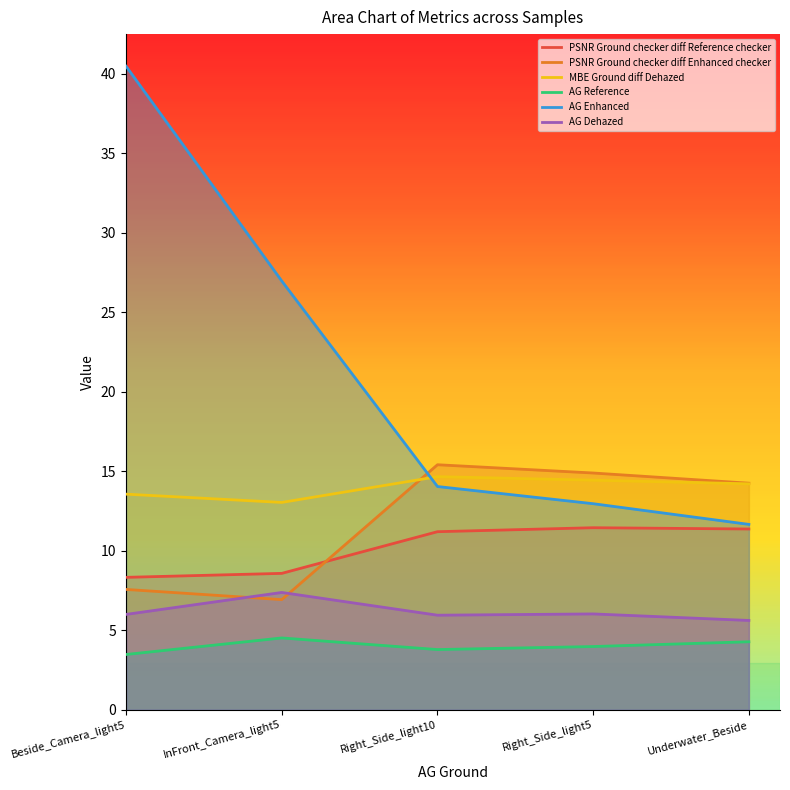

Rank the categories by PSNR Ground checker diff Enhanced checker value from lowest to highest.

InFront_Camera_light5, Beside_Camera_light5, Underwater_Beside, Right_Side_light5, Right_Side_light10